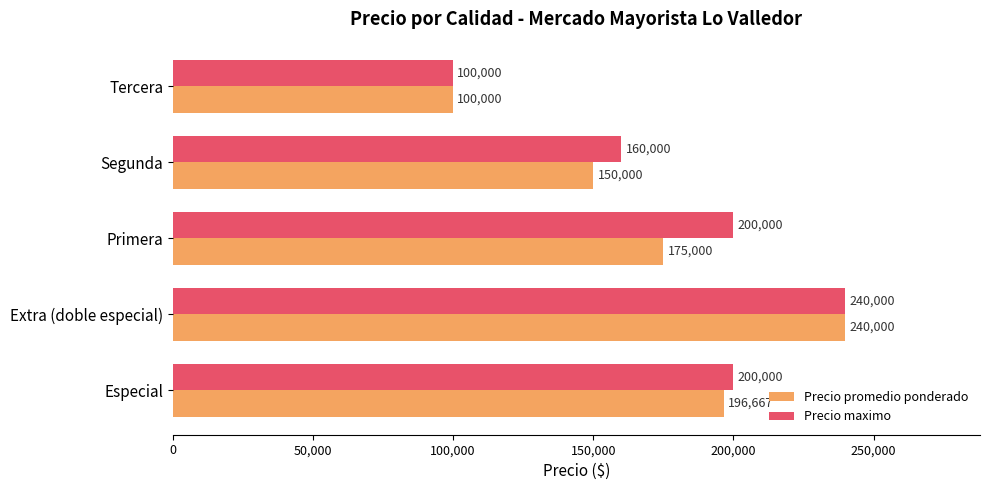

What is the sum of all Precio maximo values?

900000